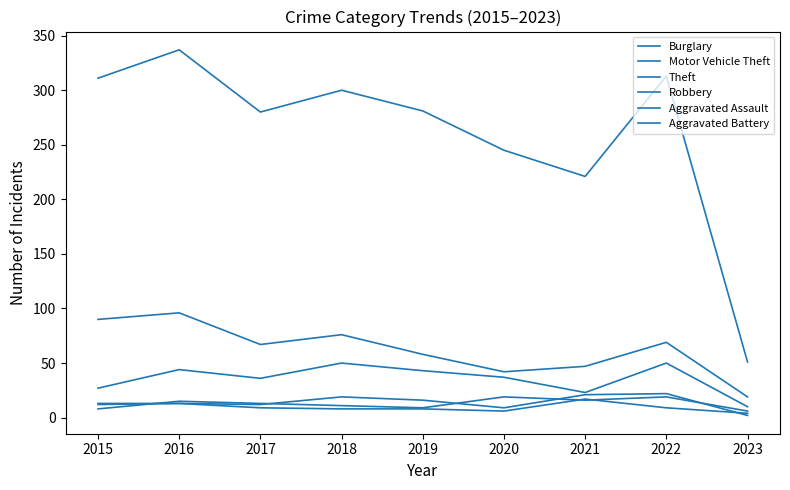

True or false: Motor Vehicle Theft has more than 2 interior local peaks.

True